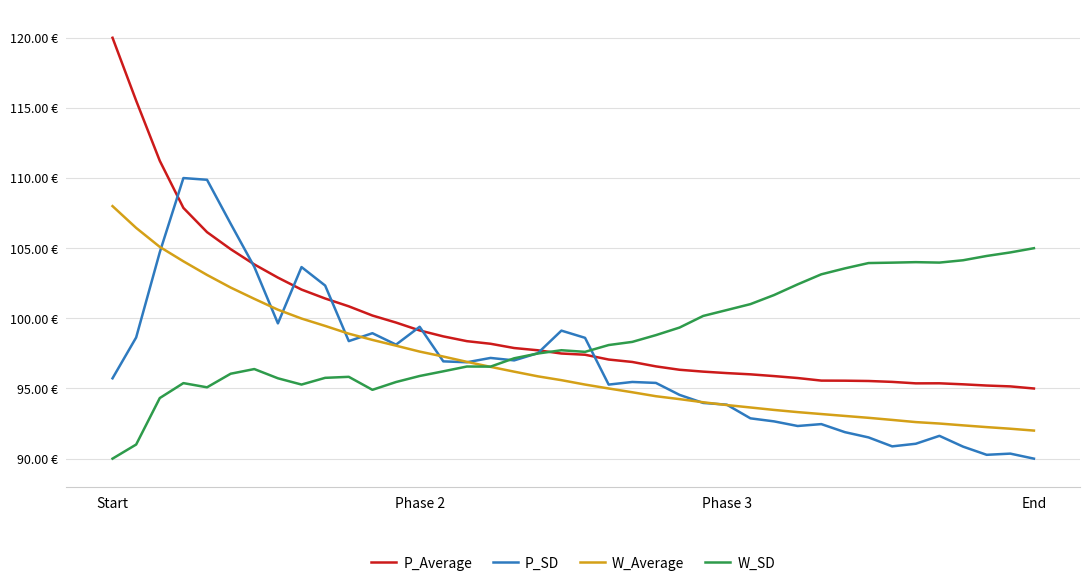

At which label is P_Average closest to 107?

4